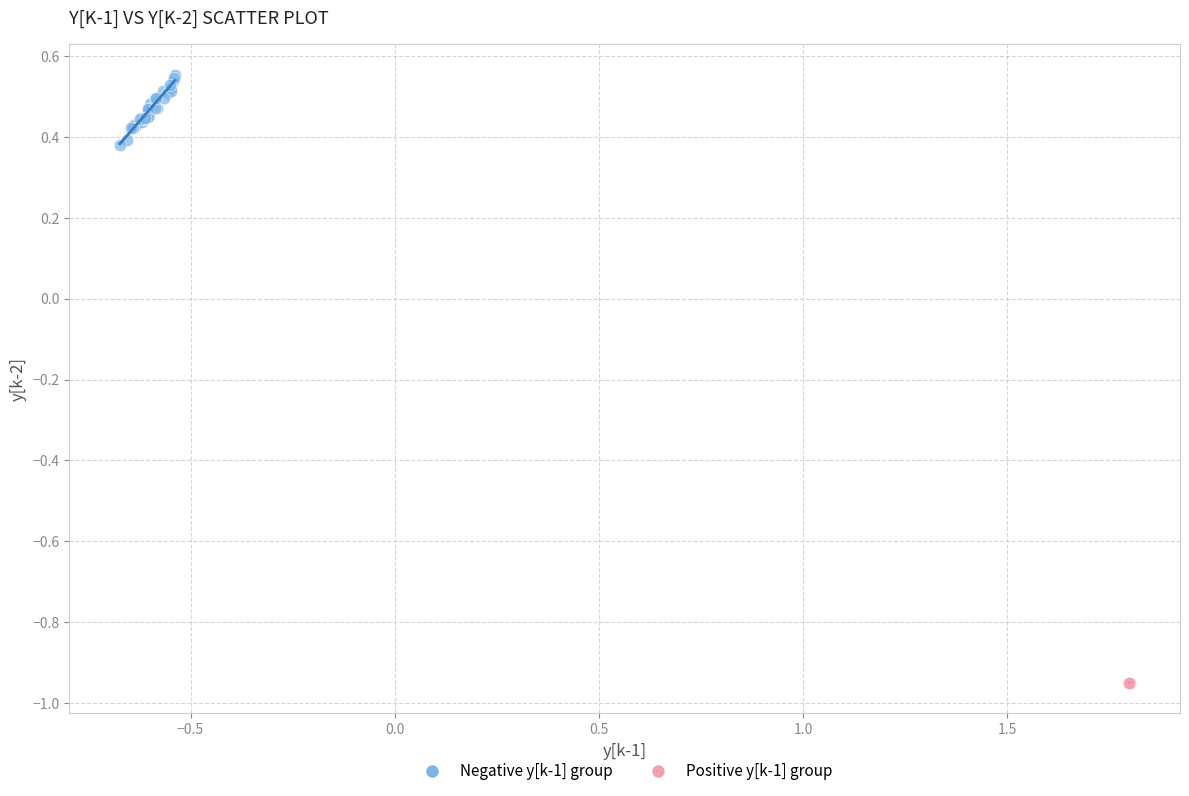

Which series contains the lowest Y value?

Positive y[k-1] group